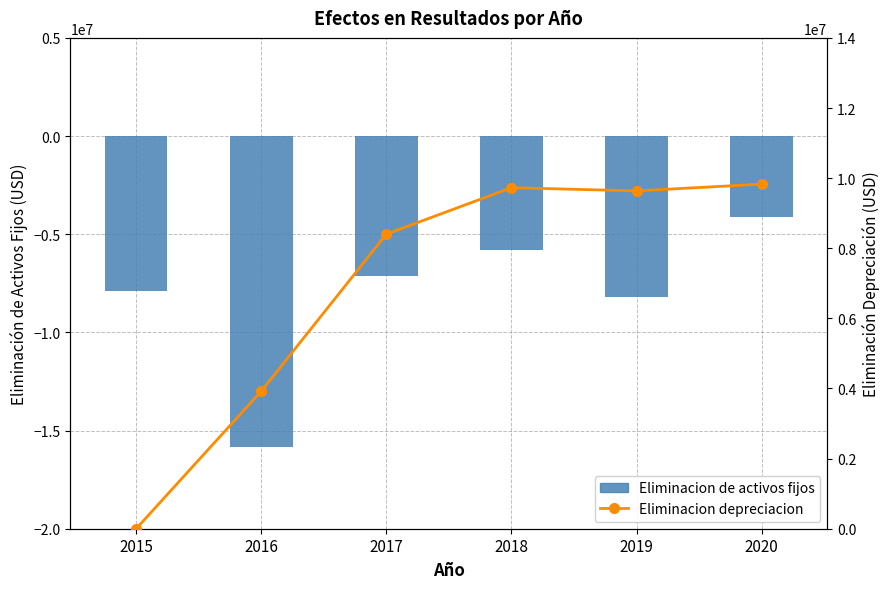

Reading right to left, transcribe all the data shown in this chart.

Eliminacion de activos fijos: -4118950.0	-8203260.0	-5827272.0	-7144181.0	-15846166.0	-7883702.0
Eliminacion depreciacion: 9828510.0	9636341.0	9726442.0	8402210.0	3922517.5	0.0